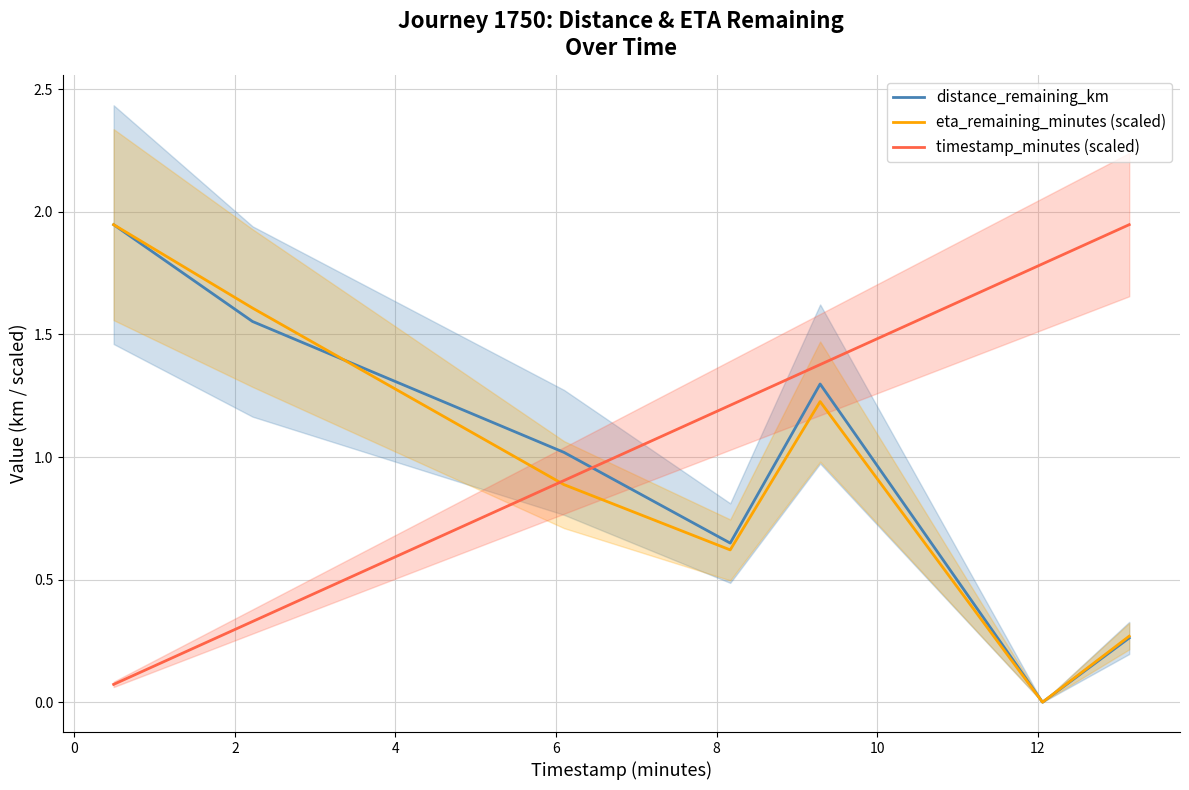

True or false: distance_remaining_km and timestamp_minutes (scaled) intersect in this chart.

True